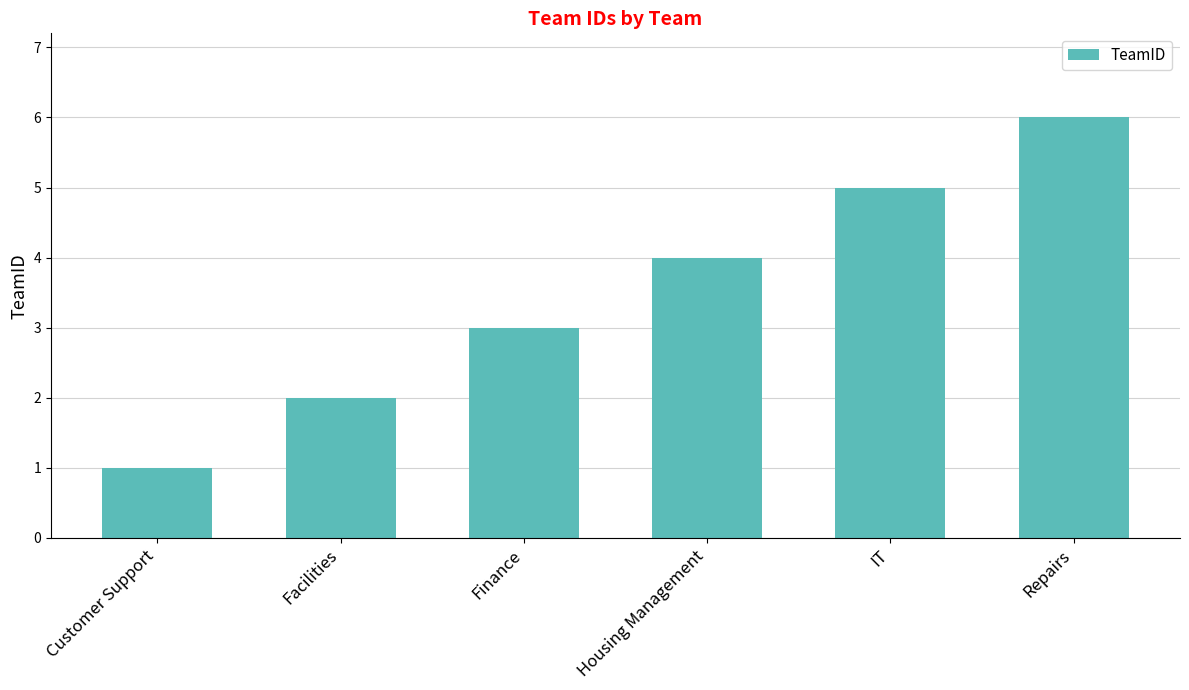

How many values are between 2 and 5?

4